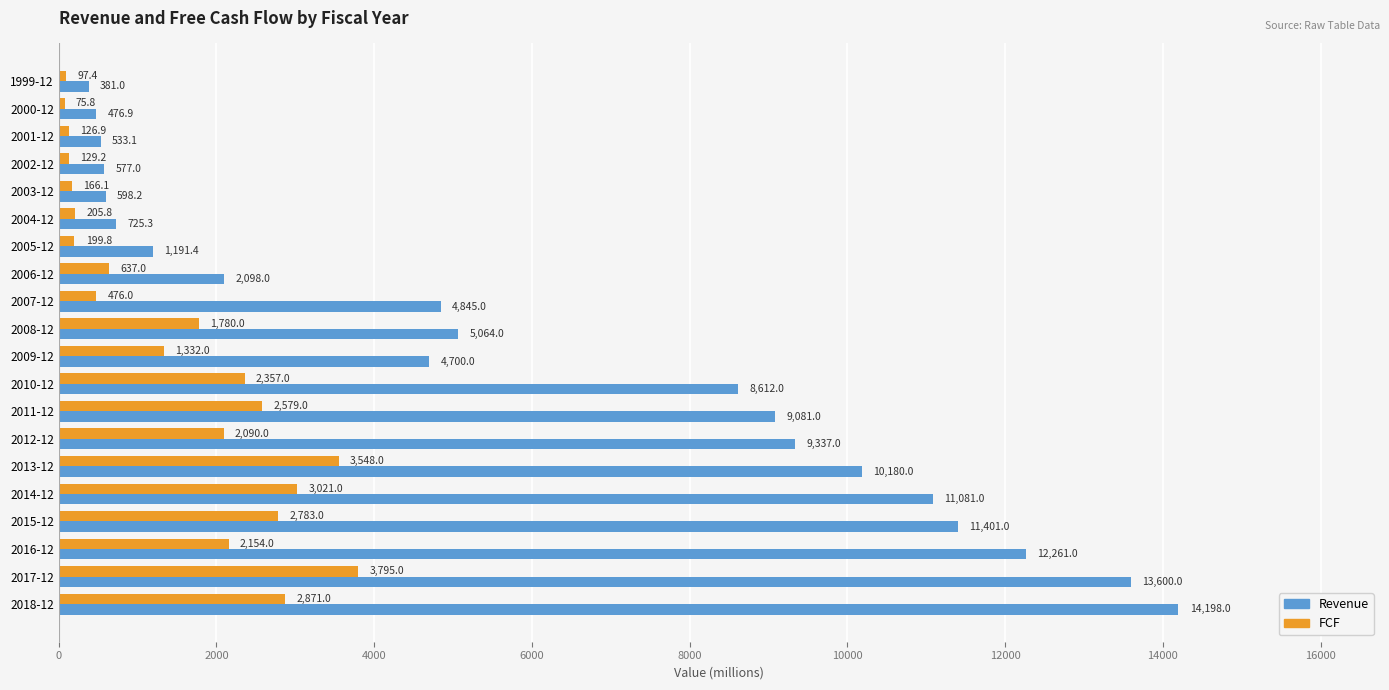

What is the sum of the FCF values at 2012-12 and 2015-12?

4873.0